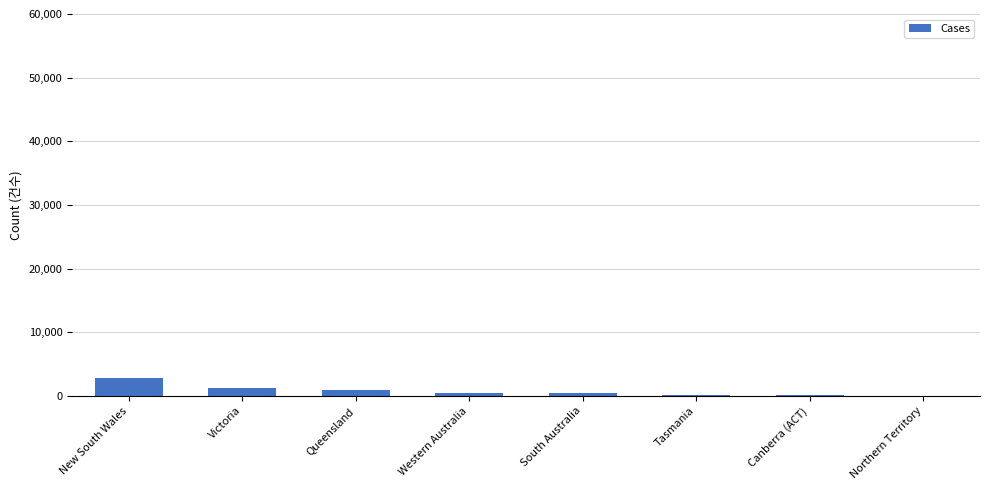

Approximately how many times larger is the value at Queensland compared to South Australia?

2.3